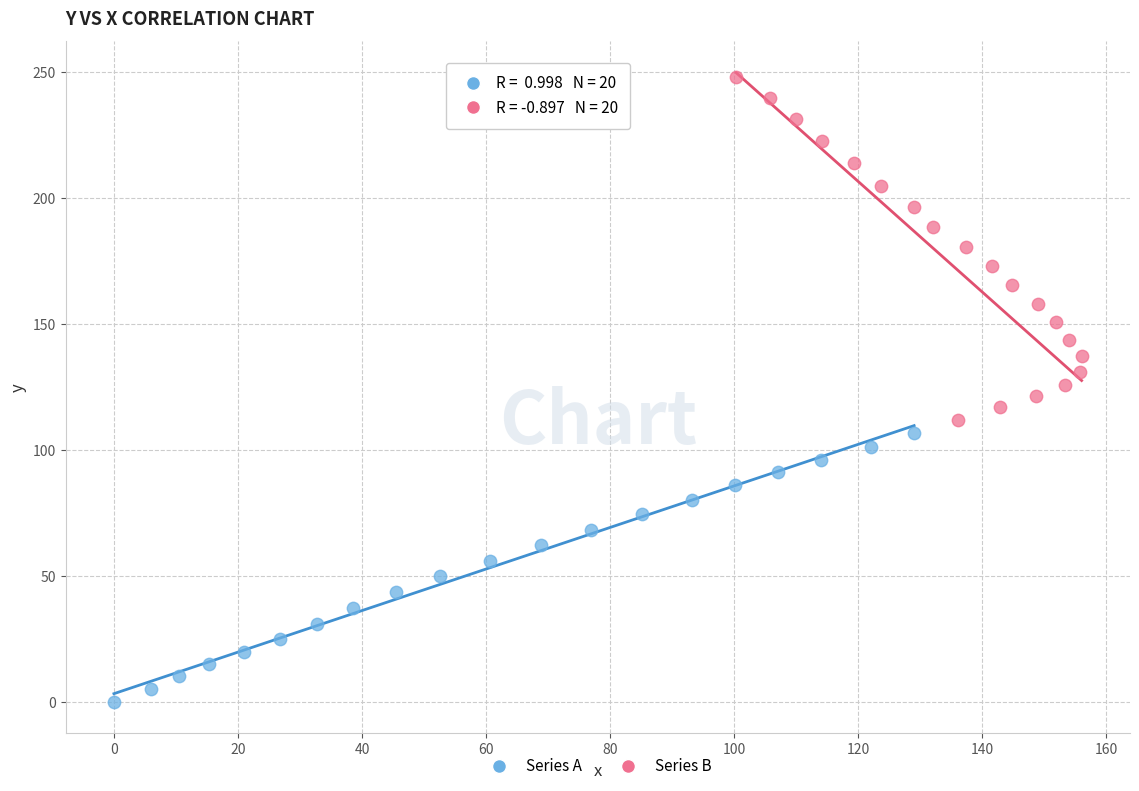

Which series has the largest Y range (max minus min)?

Series B